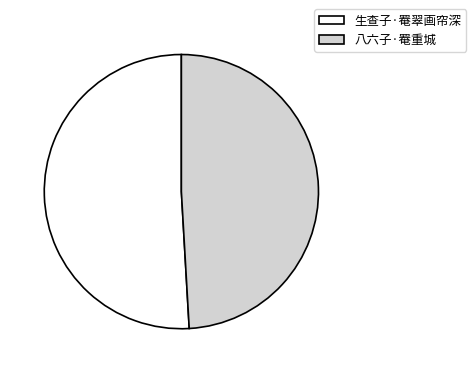

Which slice is the largest?

生查子·罨翠画帘深